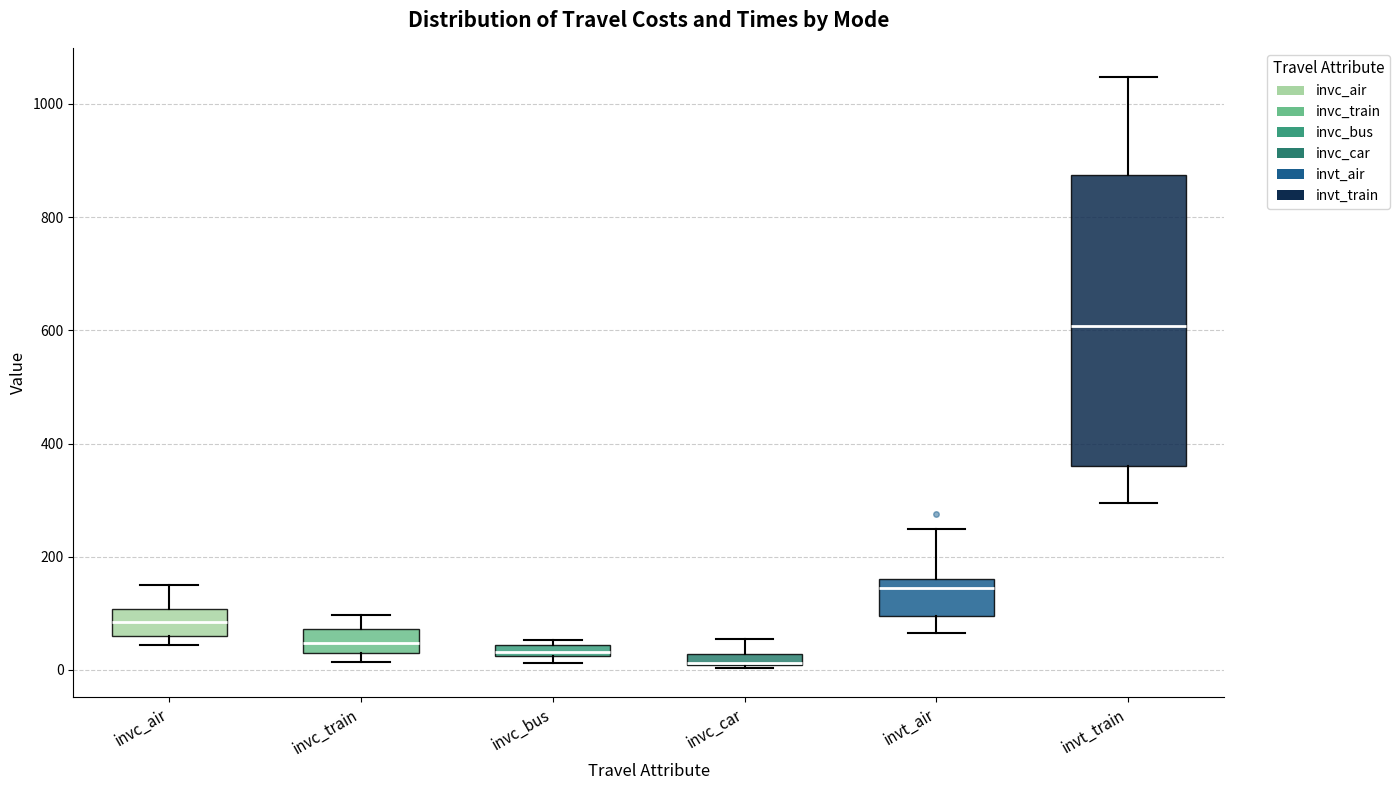

Where is the upper edge of the box for invc_air on the y-axis? The values are not printed on the chart, so give them approximately, as read against the axis.

100